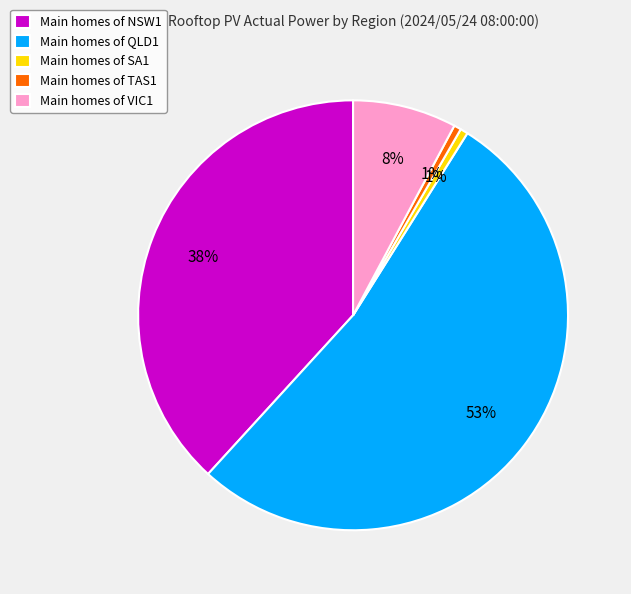

Which category has the biggest portion of the pie?

Main homes of QLD1